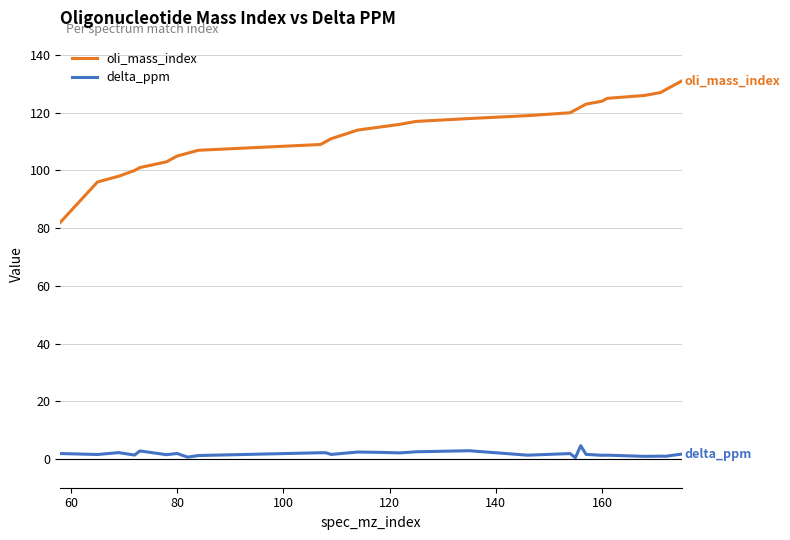

Does the chart display data point markers on the line(s)?

No